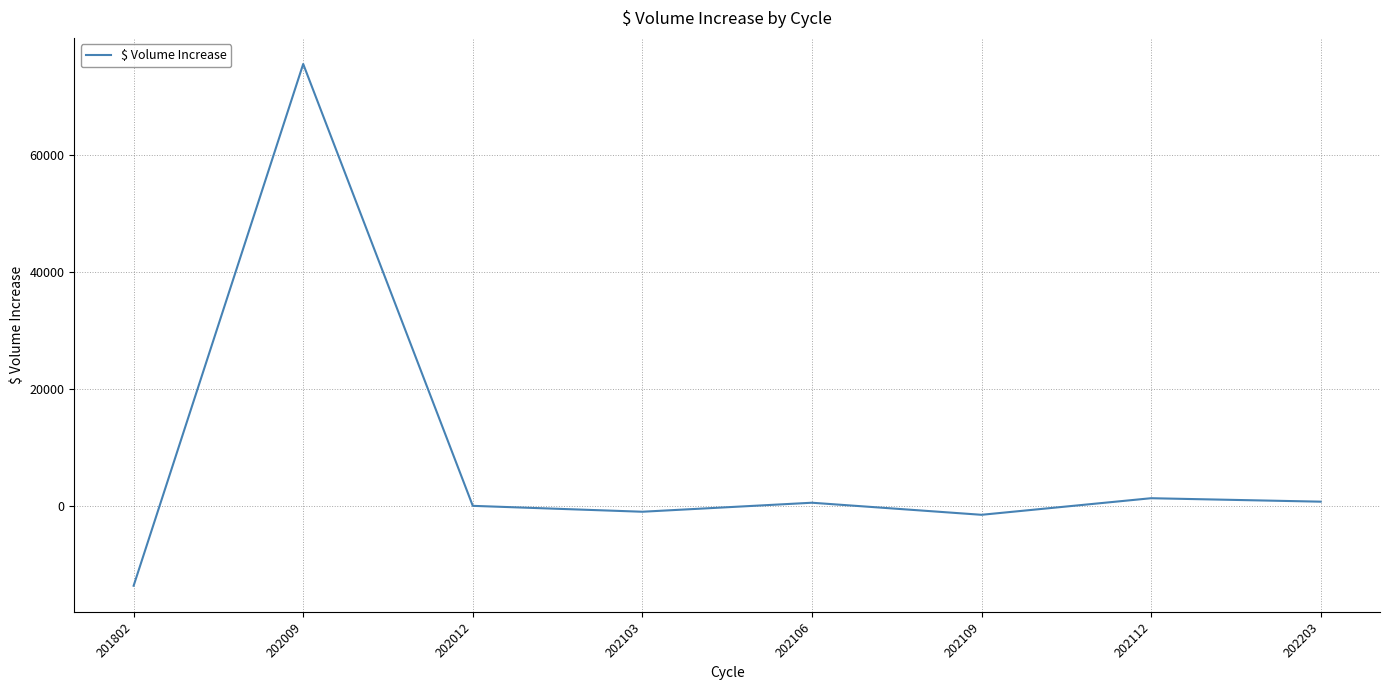

Where is the first local maximum?

202009